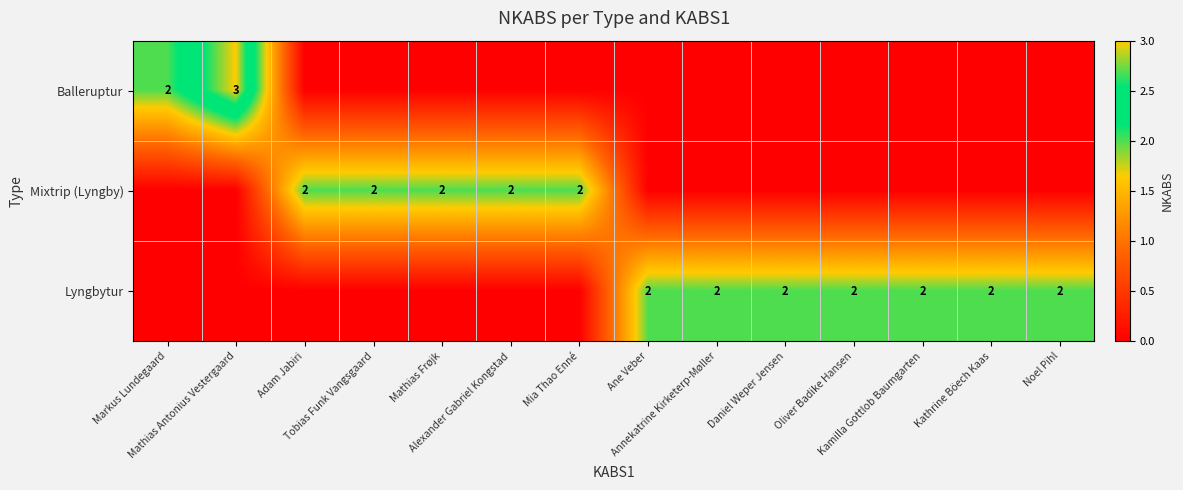

Rank the categories by Mixtrip (Lyngby) value from highest to lowest.

Adam Jabiri, Tobias Funk Vangsgaard, Mathias Frøjk, Alexander Gabriel Kongstad, Mia Thao Enné, Markus Lundegaard, Mathias Antonius Vestergaard, Ane Veber, Annekatrine Kirketerp-Møller, Daniel Weper Jensen, Oliver Badike Hansen, Kamilla Gottlob Baumgarten, Kathrine Böech Kaas, Noel Pihl